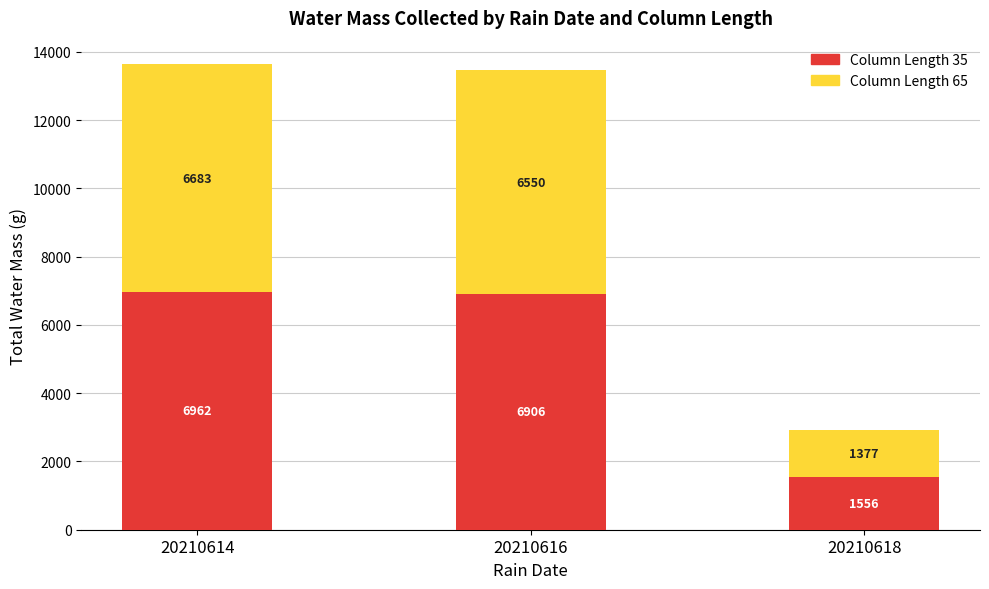

At which category is the sum across all series the highest?

20210614